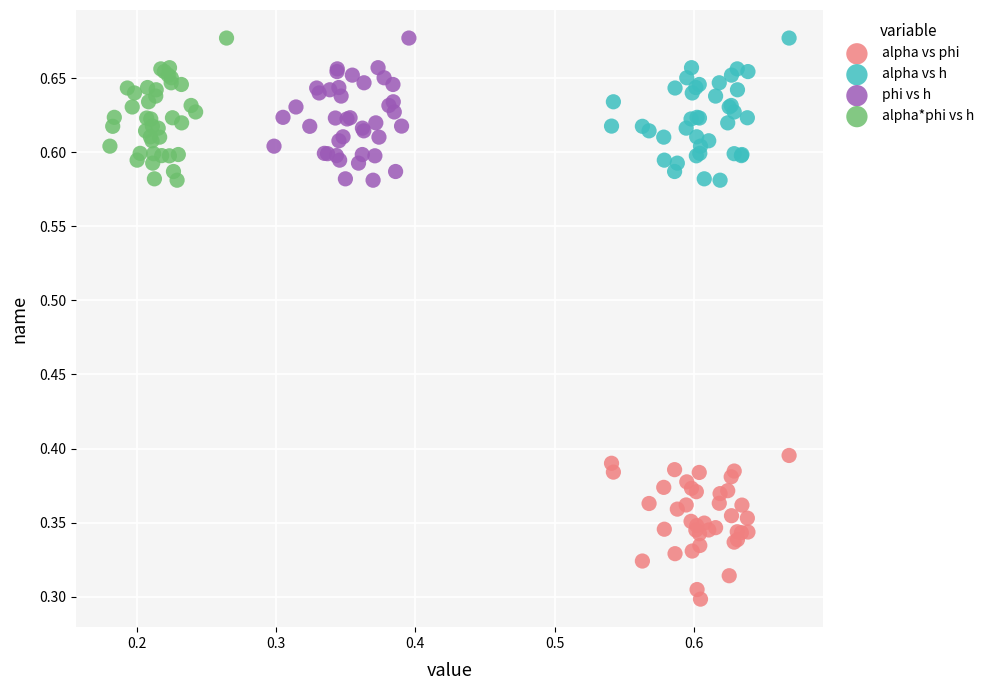

What are all the series names shown in the legend?

alpha vs phi, alpha vs h, phi vs h, alpha*phi vs h